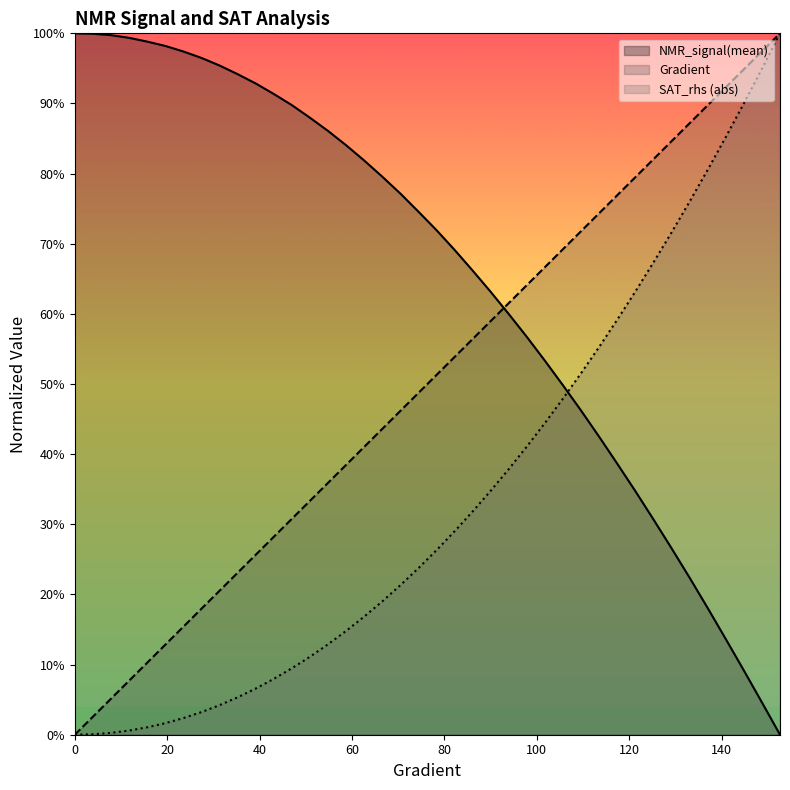

True or false: NMR_signal(mean) has a value of 0.5 at 105.67514677103722.

True